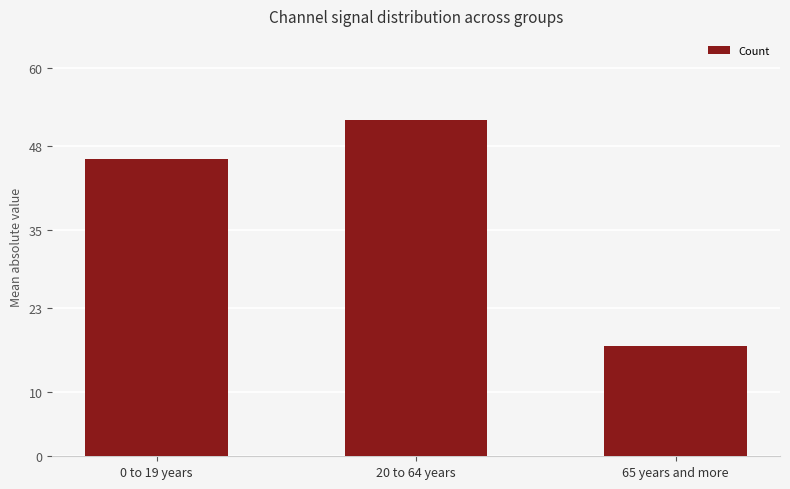

How many values are below 46?

1